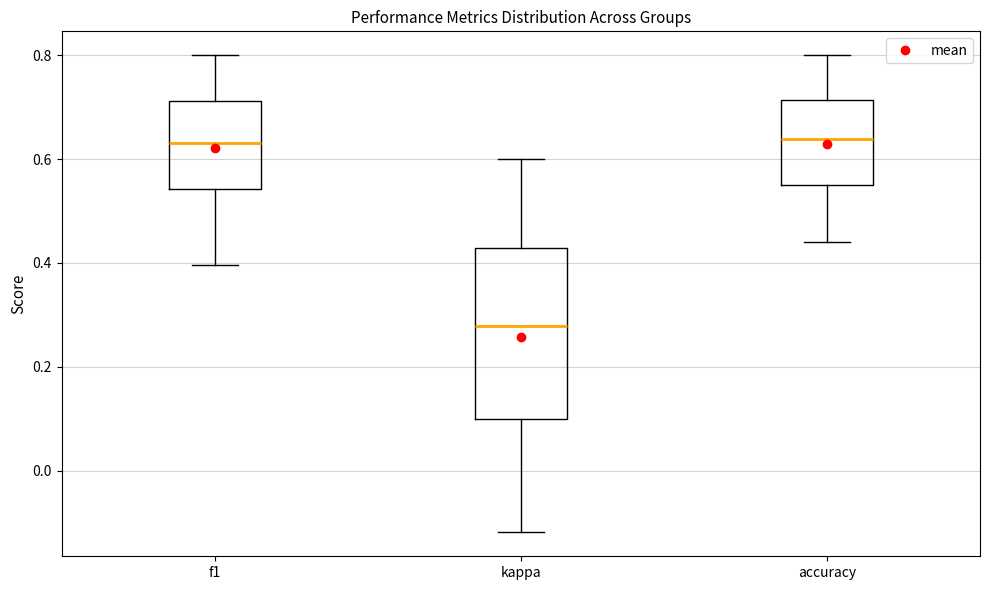

Which box is the tallest, from its lower edge to its upper edge?

kappa